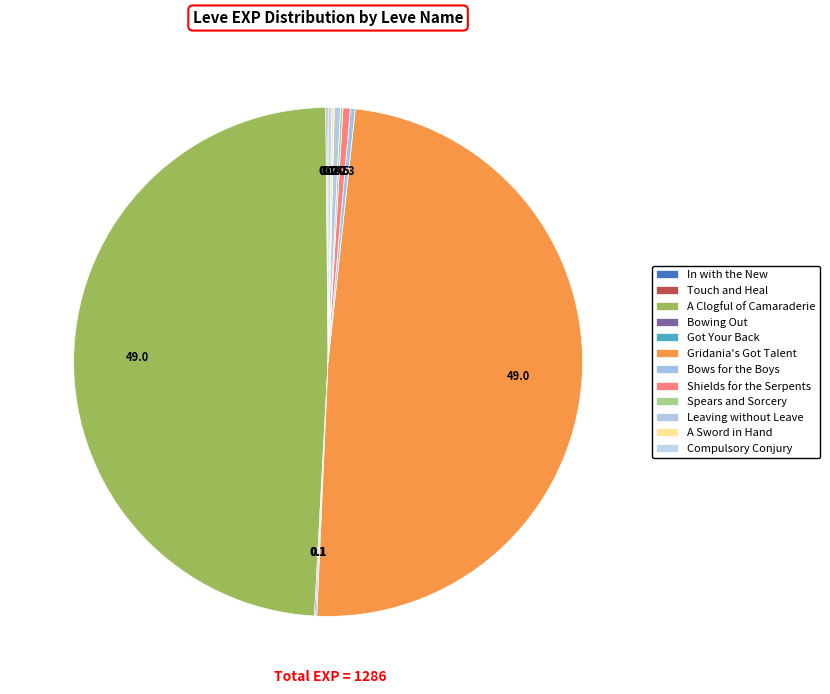

What percentage is the Gridania's Got Talent slice, to the nearest percent?

49%